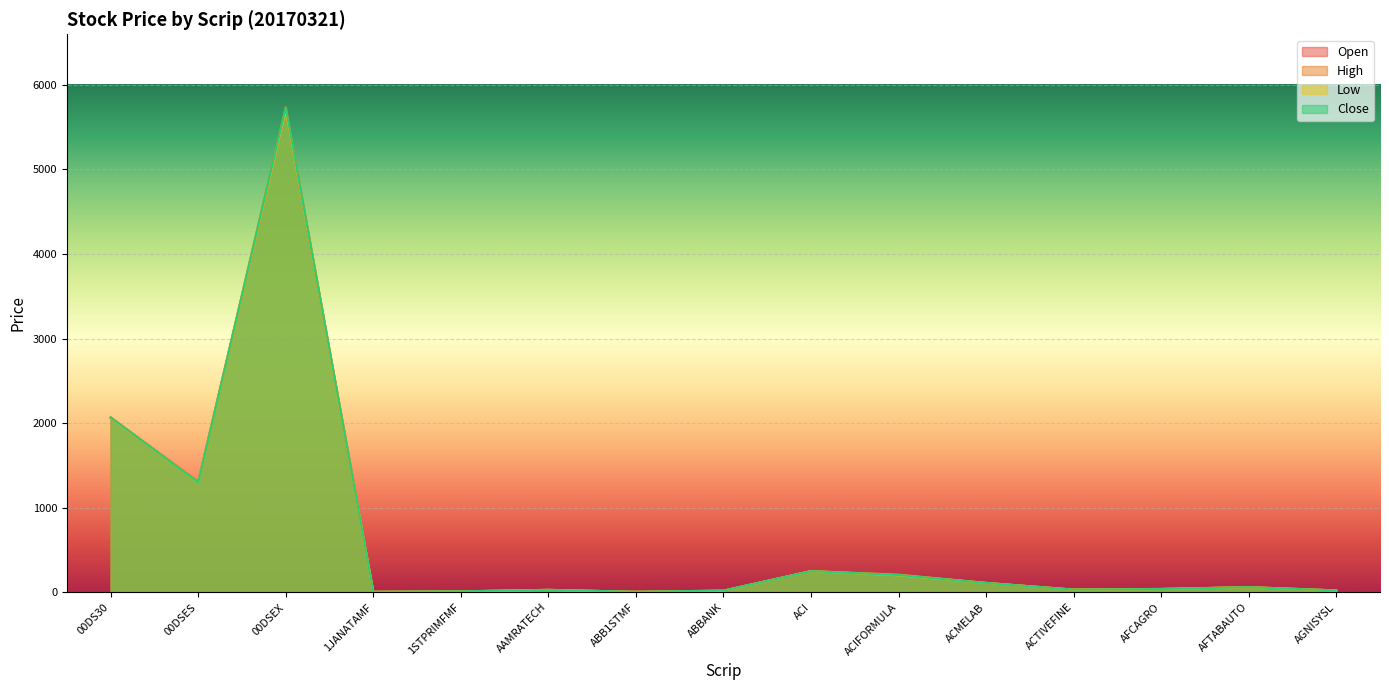

Reading left to right, what are all the values shown in this chart?

Open: 00DS30=2061.6	00DSES=1305.2	00DSEX=5695.7	1JANATAMF=7.0	1STPRIMFMF=11.9	AAMRATECH=30.1	ABB1STMF=7.2	ABBANK=20.0	ACI=251.3	ACIFORMULA=209.6	ACMELAB=111.9	ACTIVEFINE=33.3	AFCAGRO=41.0	AFTABAUTO=62.0	AGNISYSL=23.5
High: 00DS30=2070.3	00DSES=1307.6	00DSEX=5735.5	1JANATAMF=7.3	1STPRIMFMF=12.7	AAMRATECH=30.4	ABB1STMF=7.3	ABBANK=21.6	ACI=252.0	ACIFORMULA=209.6	ACMELAB=112.4	ACTIVEFINE=33.6	AFCAGRO=41.1	AFTABAUTO=62.5	AGNISYSL=23.5
Low: 00DS30=2061.6	00DSES=1299.4	00DSEX=5695.7	1JANATAMF=7.0	1STPRIMFMF=11.9	AAMRATECH=29.8	ABB1STMF=7.0	ABBANK=19.9	ACI=251.1	ACIFORMULA=202.9	ACMELAB=111.7	ACTIVEFINE=32.6	AFCAGRO=39.9	AFTABAUTO=61.6	AGNISYSL=22.9
Close: 00DS30=2065.9	00DSES=1300.4	00DSEX=5724.9	1JANATAMF=7.1	1STPRIMFMF=12.5	AAMRATECH=30.1	ABB1STMF=7.1	ABBANK=21.6	ACI=251.2	ACIFORMULA=205.2	ACMELAB=111.9	ACTIVEFINE=32.7	AFCAGRO=40.1	AFTABAUTO=61.8	AGNISYSL=23.1